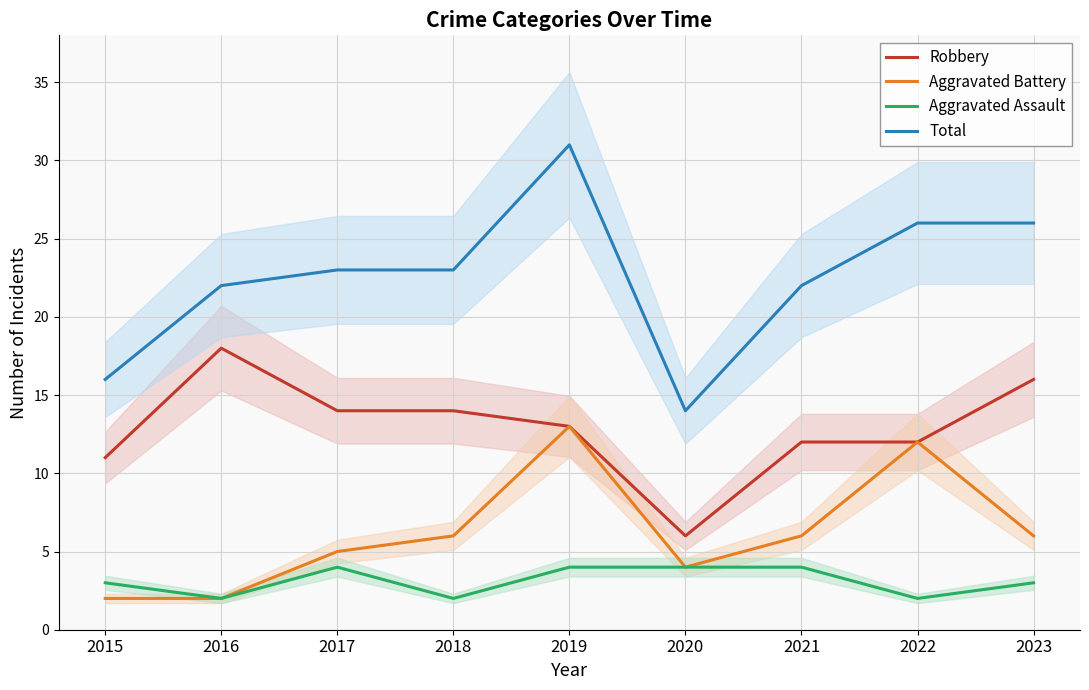

Between 2016 and 2022, which series saw the biggest shift?

Aggravated Battery